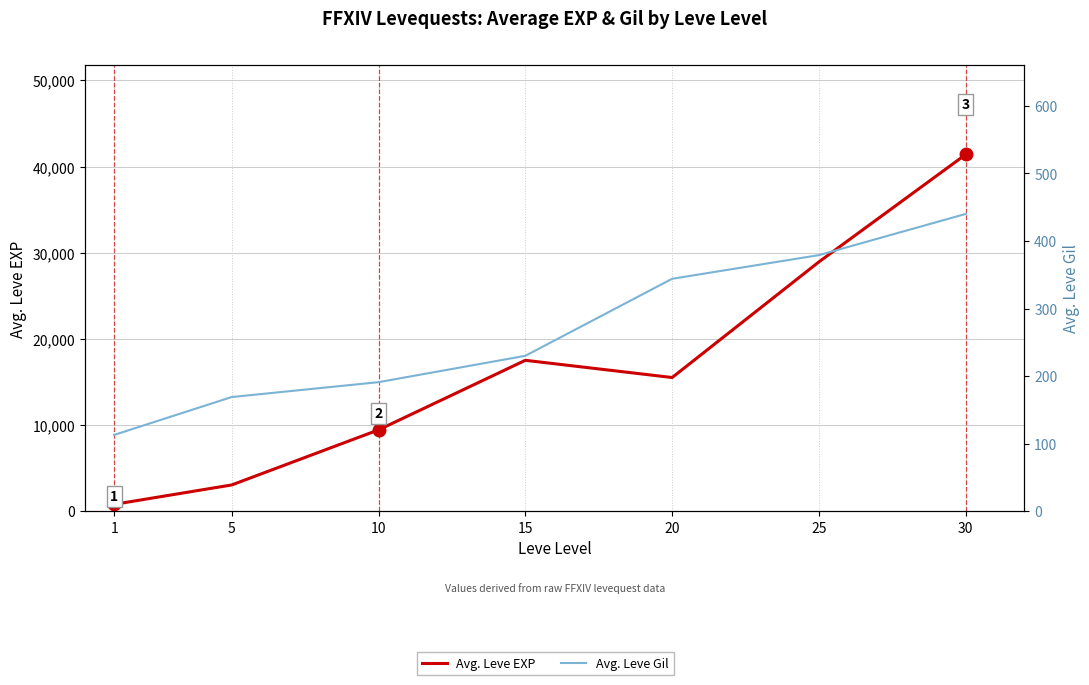

At which label is Avg. Leve EXP closest to 21105?

15